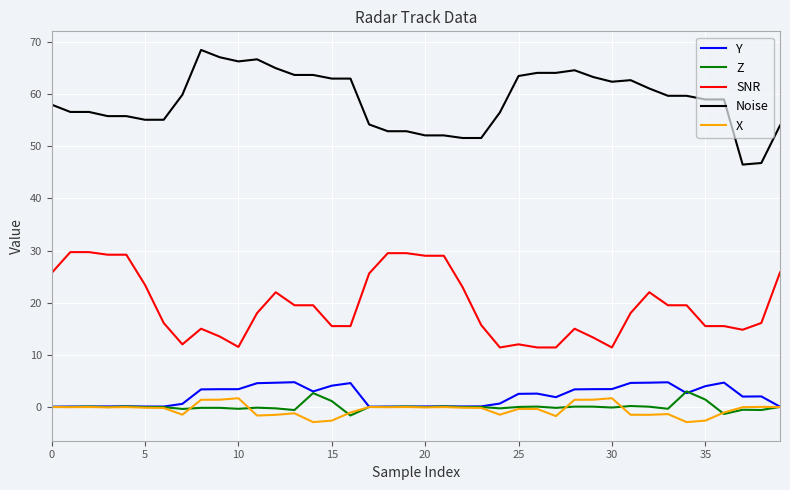

Is this an area chart (filled region under the line)?

No